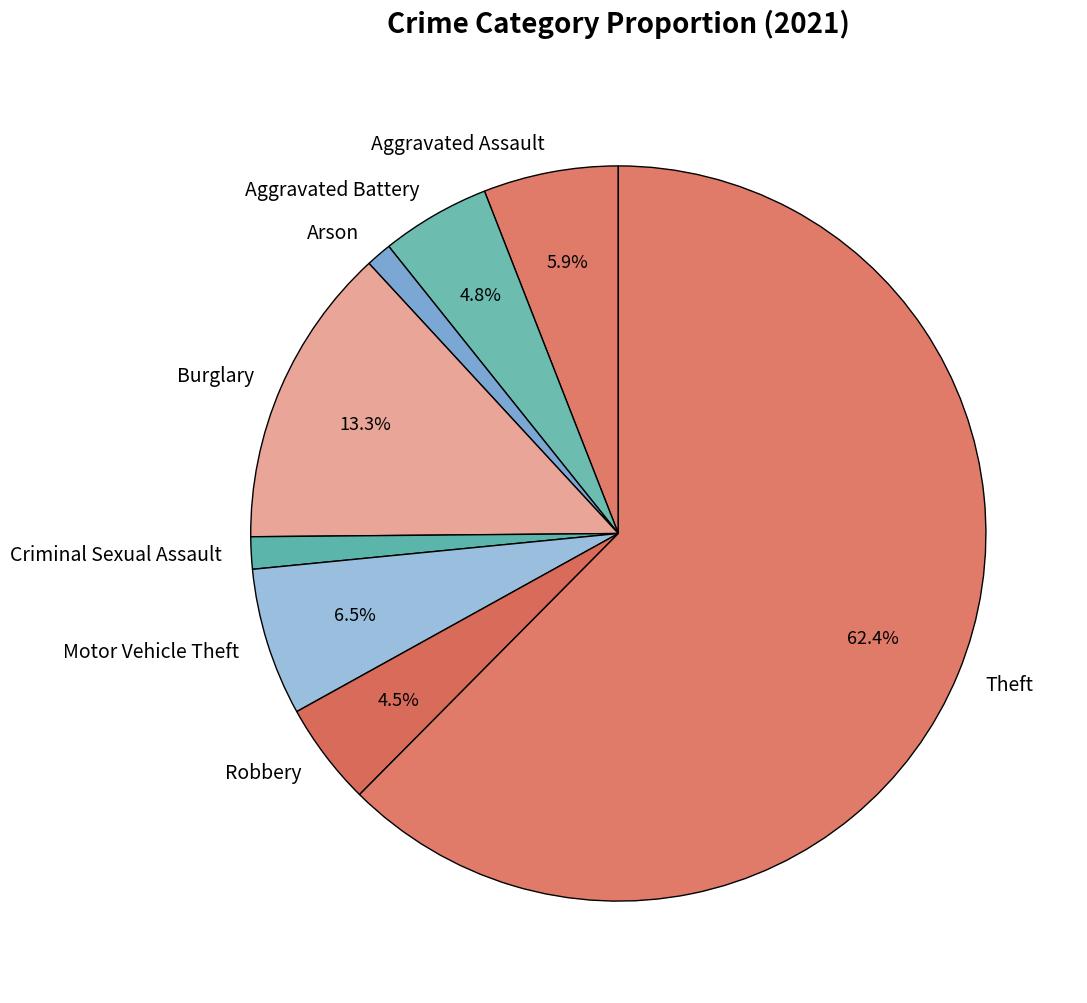

To the nearest percent, what percentage of the pie is Criminal Sexual Assault?

1%